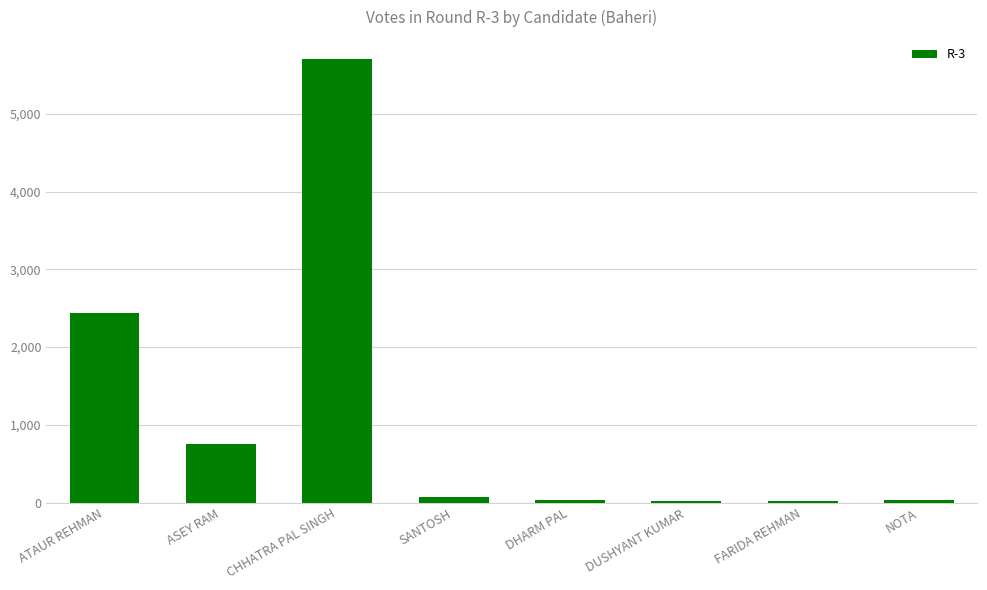

What is the sum of all values?

9075